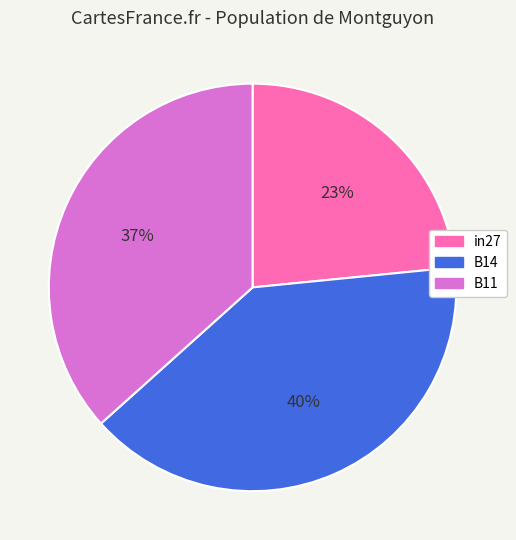

Is in27 the majority of the pie?

No